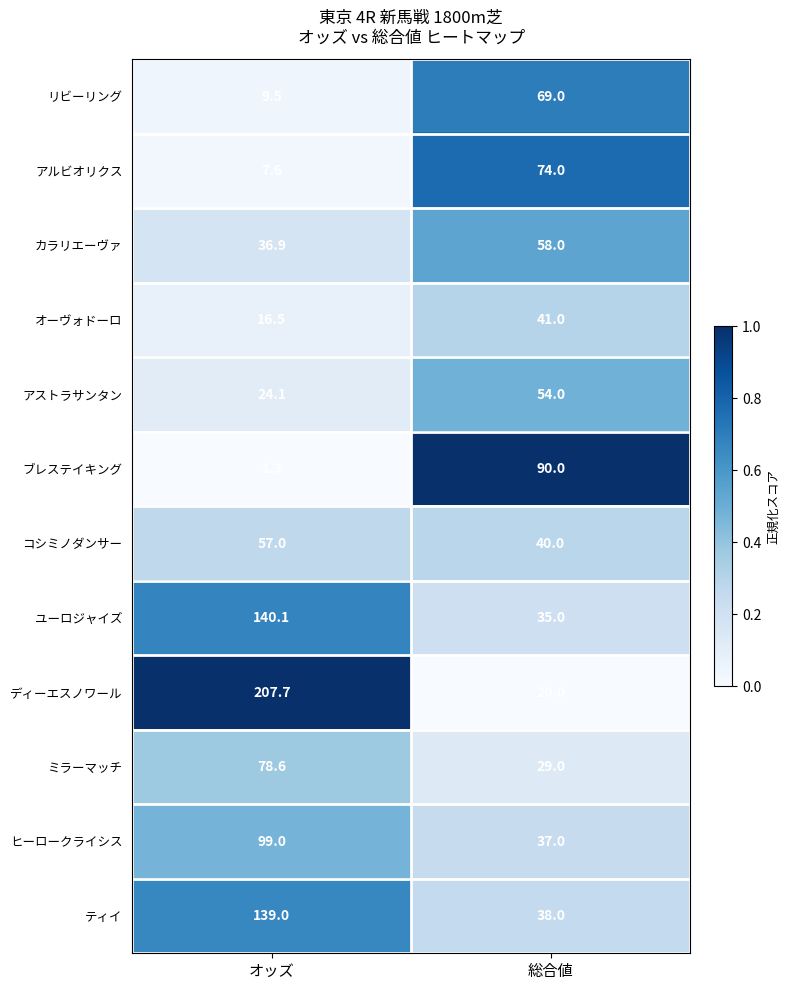

Is it true that ミラーマッチ equals 50.3 at 総合値?

False